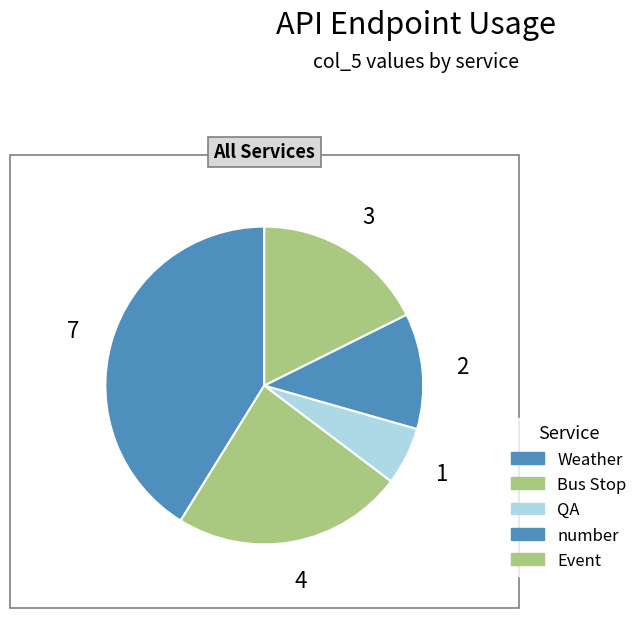

How many segments does this pie chart have?

5